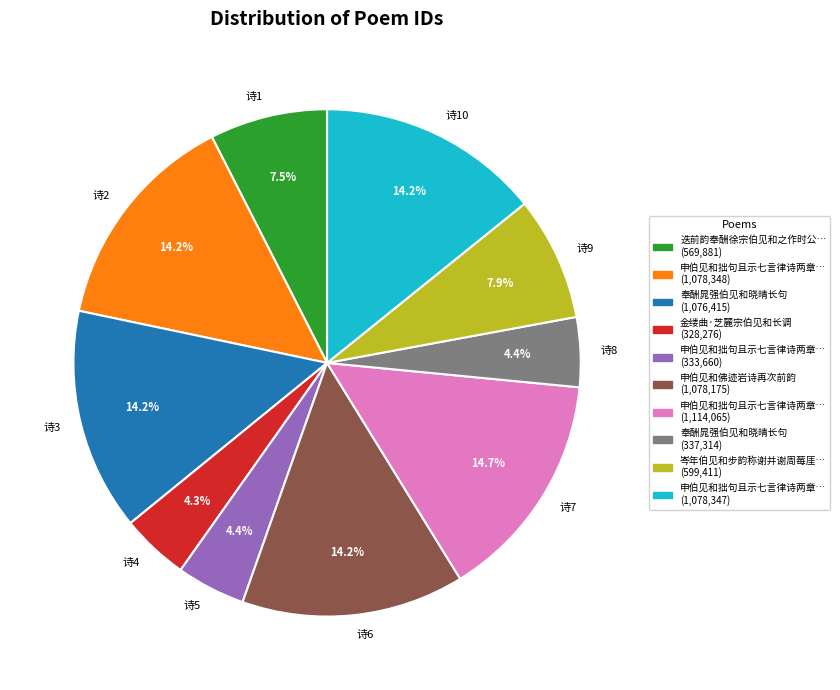

To the nearest percent, what is the difference between the largest and smallest slice percentages?

10%